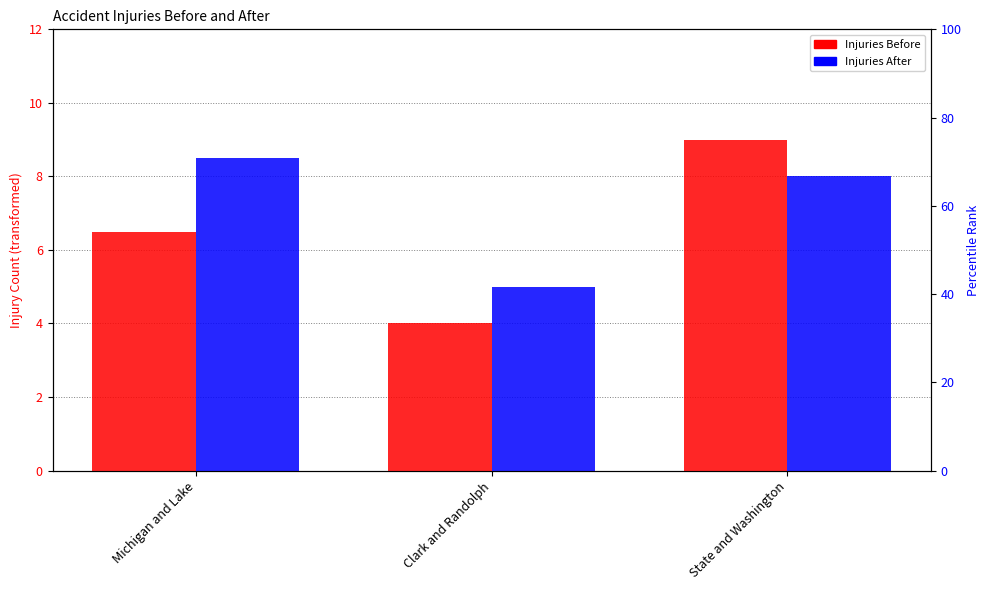

Are the bars grouped side by side (vs. stacked)?

Yes